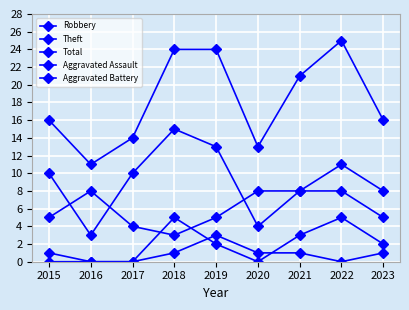

Rank the categories by Robbery value from highest to lowest.

2016, 2020, 2021, 2022, 2015, 2019, 2023, 2017, 2018